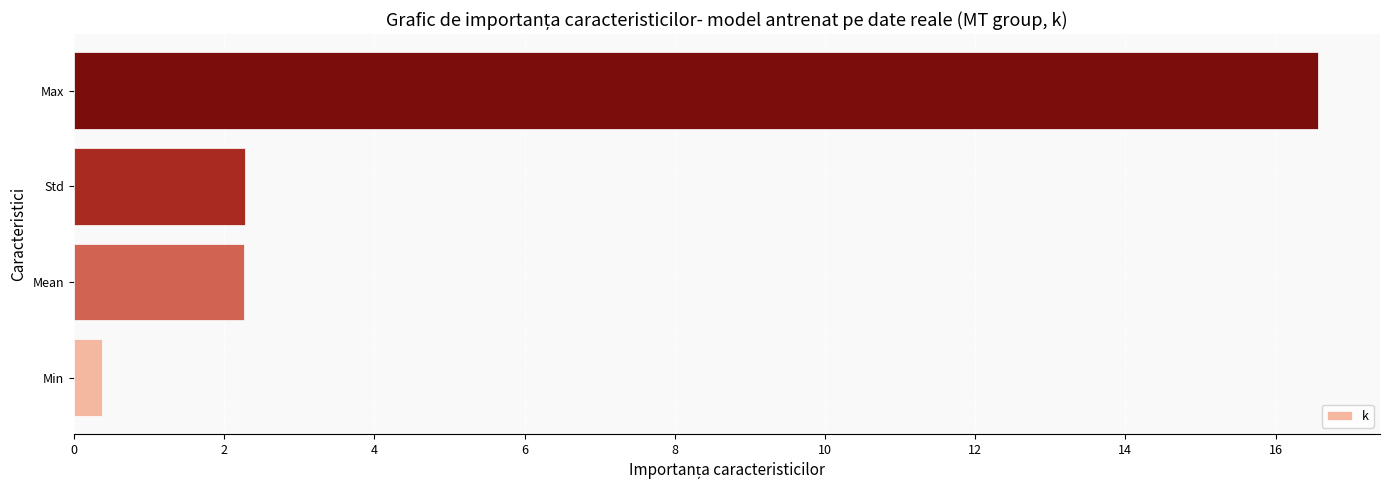

Between Mean and Min, which is larger?

Mean